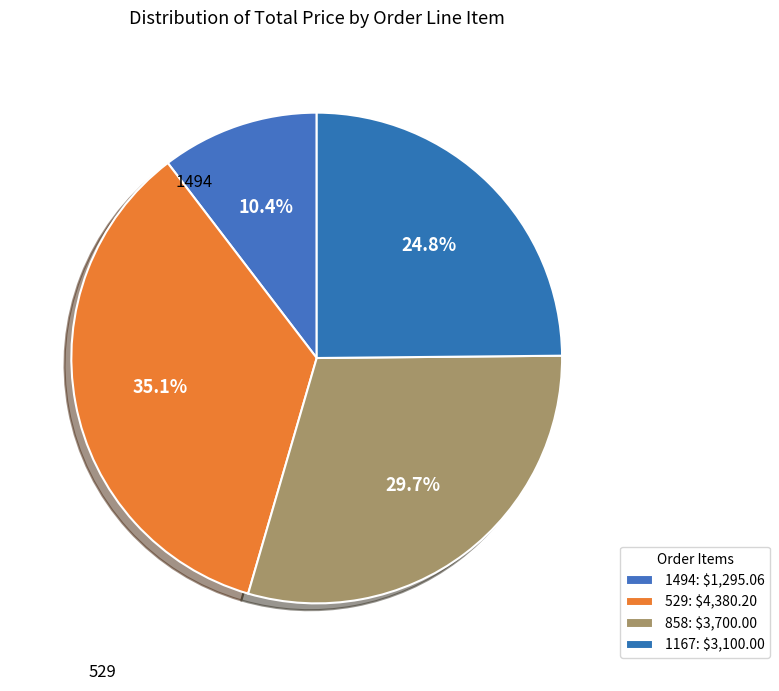

Rank the categories by value from highest to lowest.

529, 858, 1167, 1494